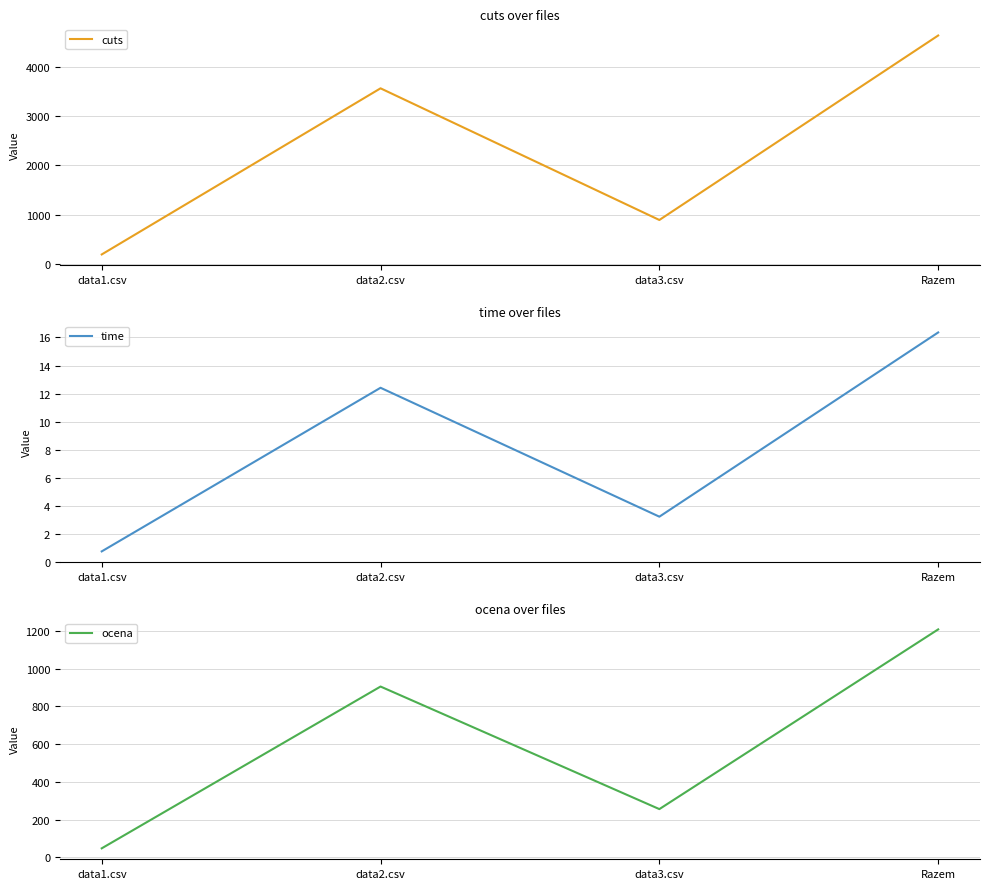

True or false: cuts and ocena cross at least once.

False